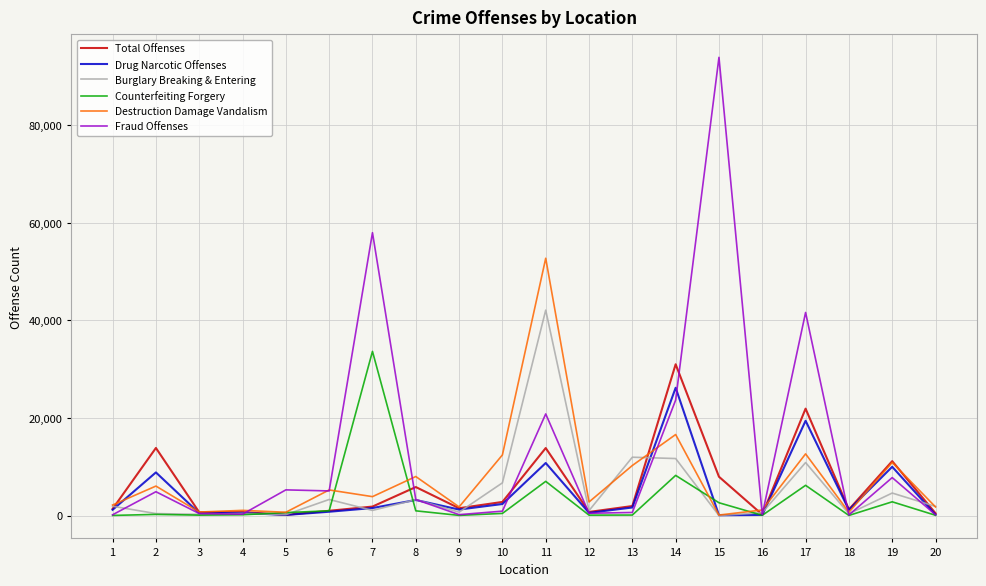

Which series has the widest spread of values?

Fraud Offenses